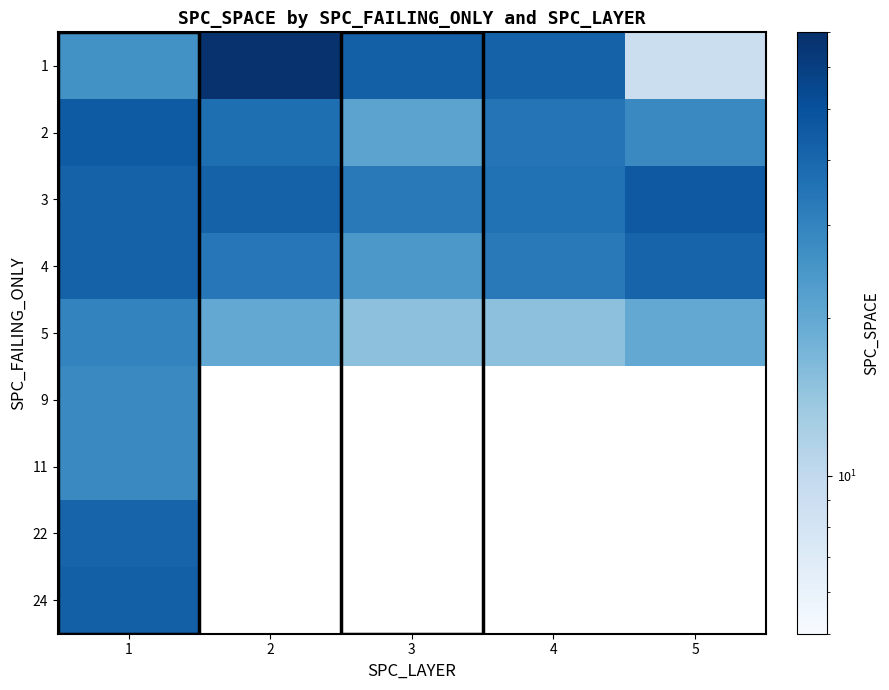

What is the difference between the highest and lowest values at 3?

28.0